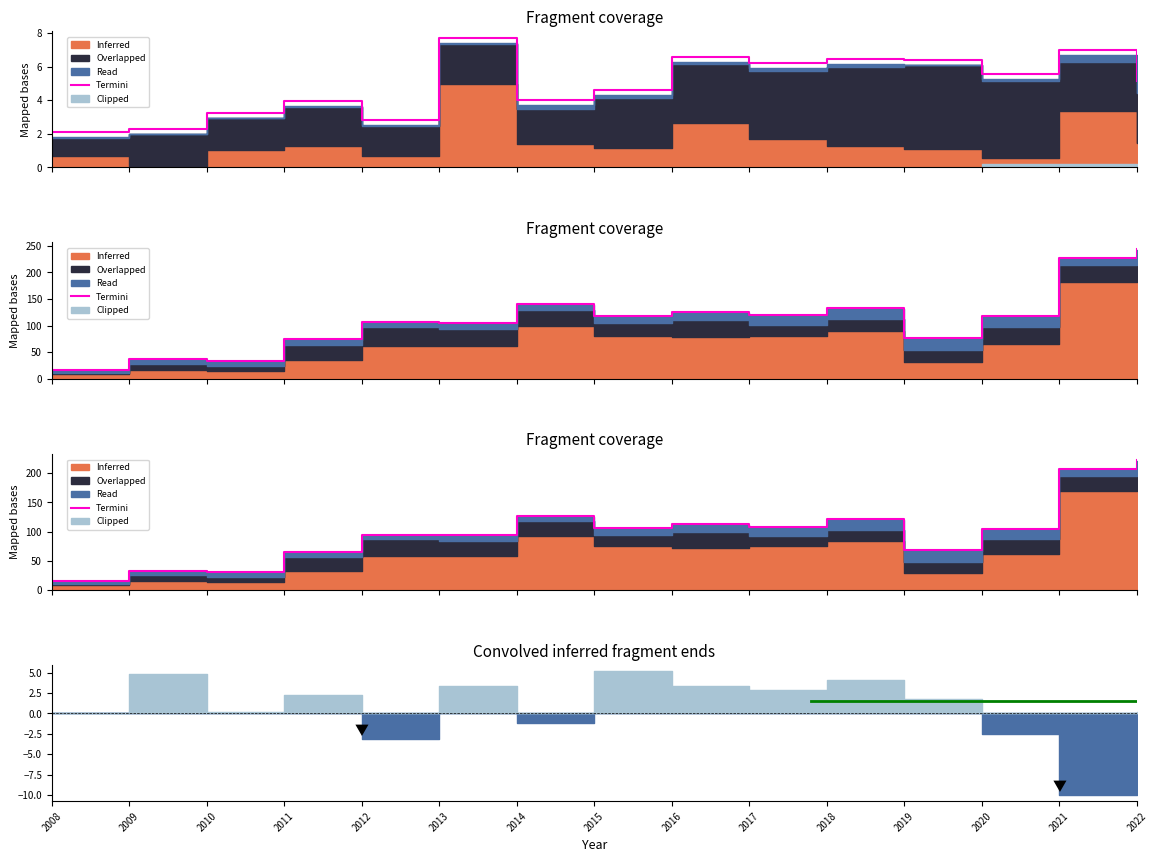

What is the average value?

100.7